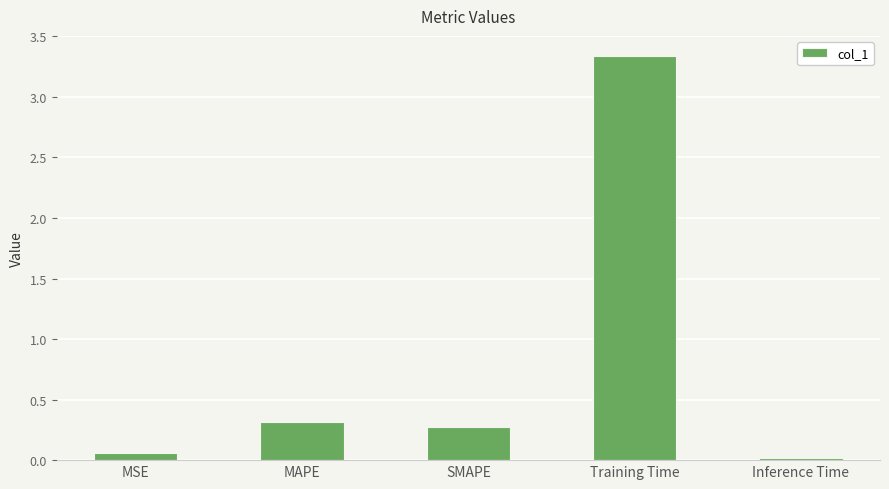

What is the label of the 2nd bar from the right?

Training Time